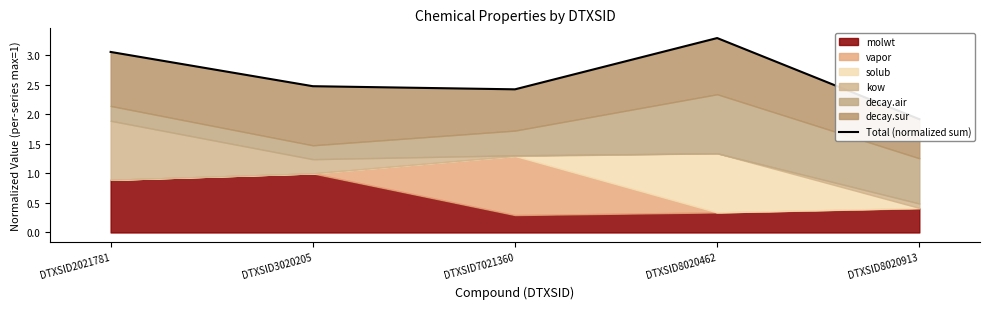

What is the value of the 5th point from the left?

1.9